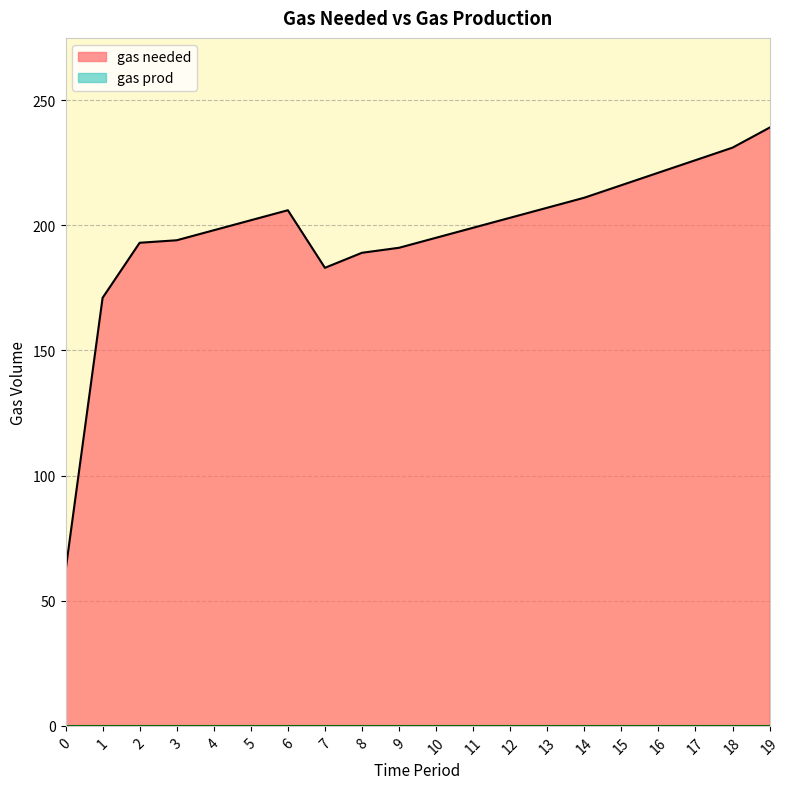

How many lines are shown in the chart?

2